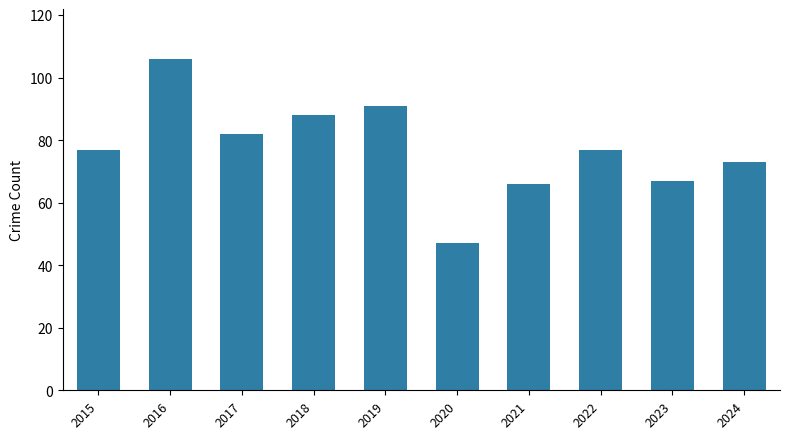

What is the difference between the maximum and second lowest values?

40